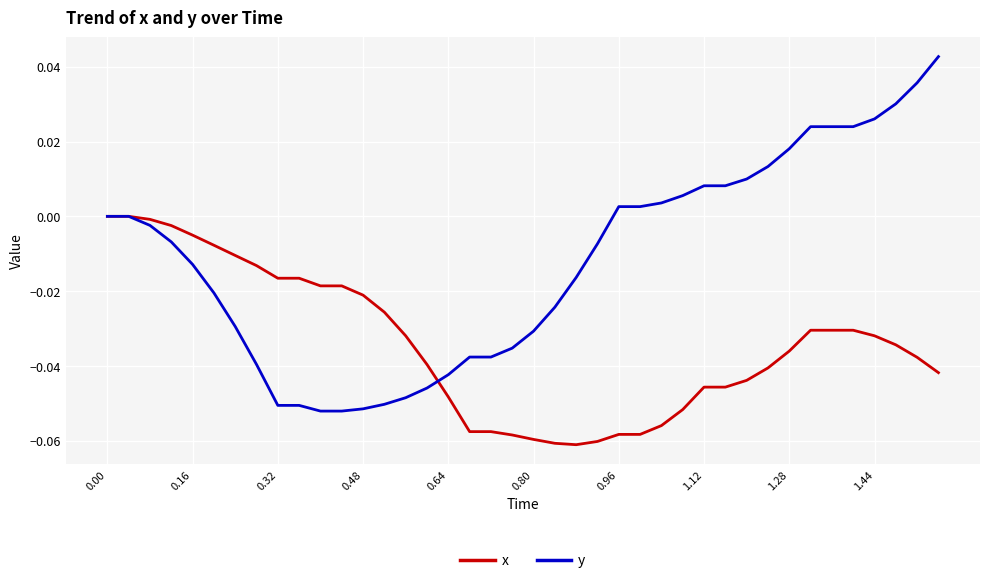

Rank the series by their maximum value, from lowest to highest.

x, y